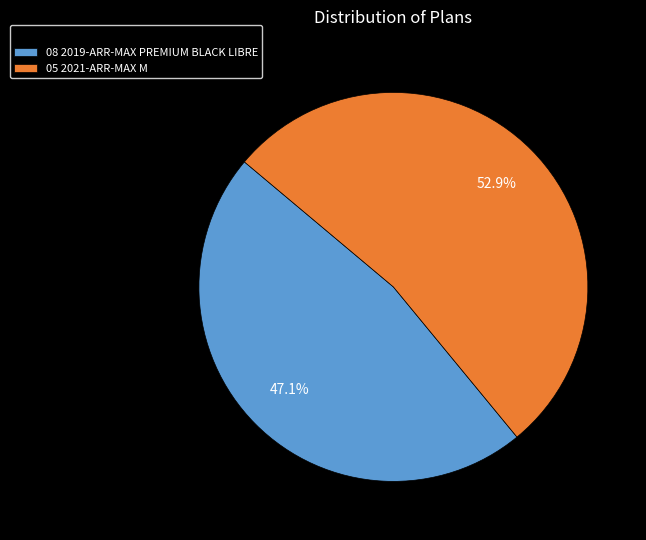

To the nearest percent, what is the difference between the 08 2019-ARR-MAX PREMIUM BLACK LIBRE and 05 2021-ARR-MAX M slice percentages?

6%